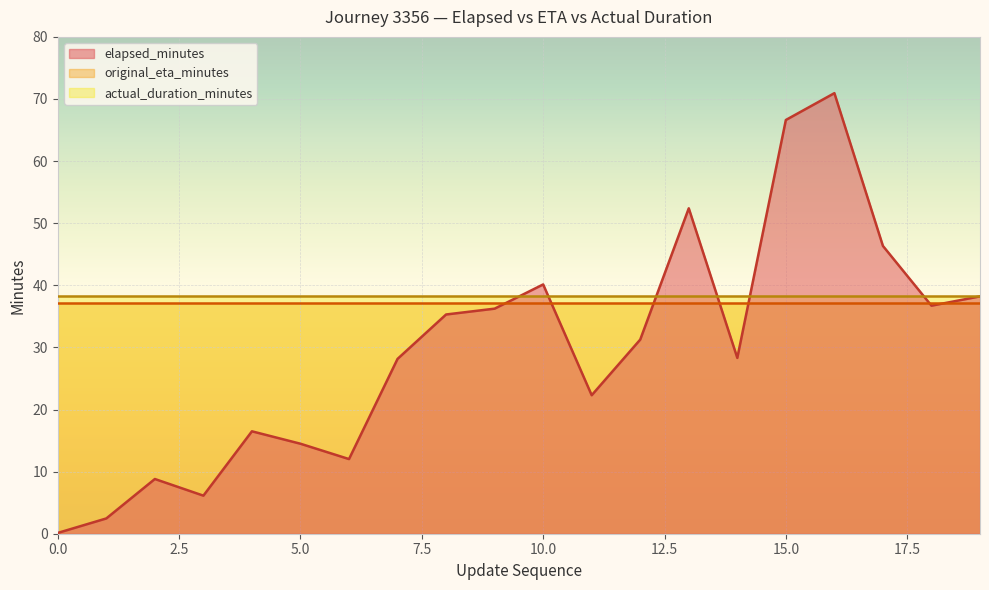

What is the difference between the highest and lowest values at 1?

35.8